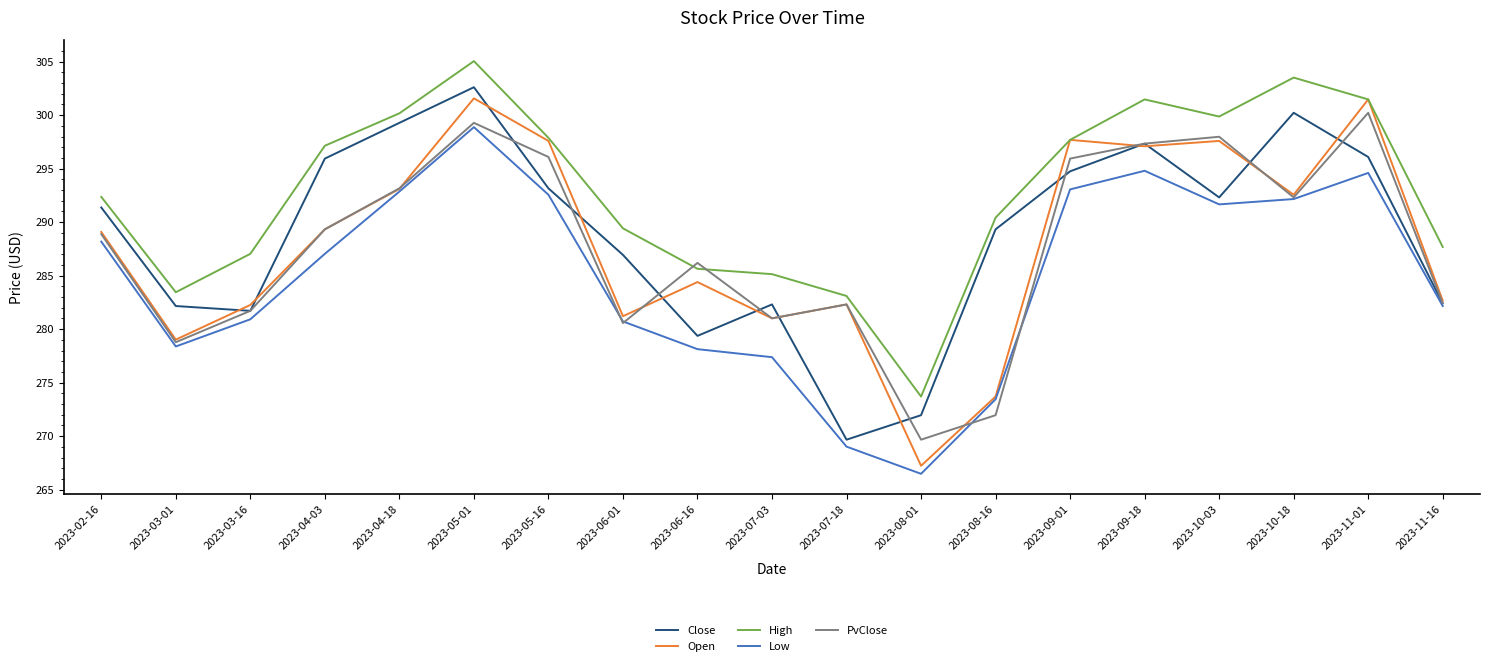

Count the number of data series in this chart.

5